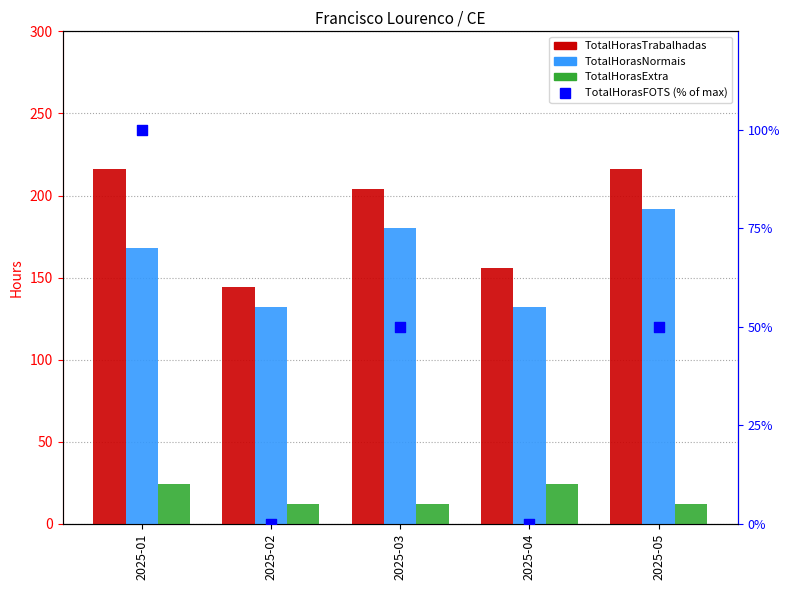

At how many categories does at least one series exceed 194?

3